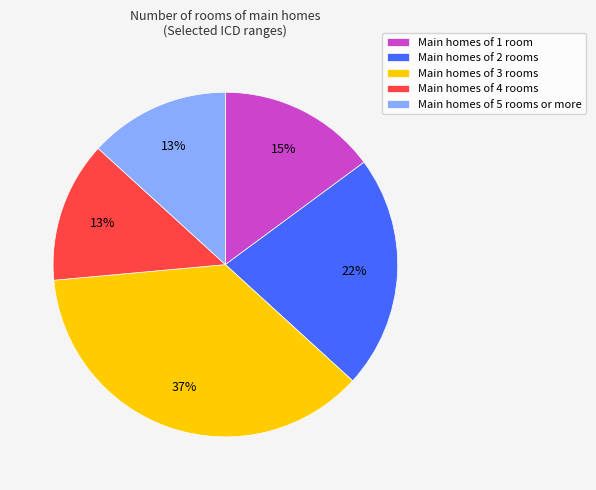

To the nearest percent, what is the average slice percentage?

20%